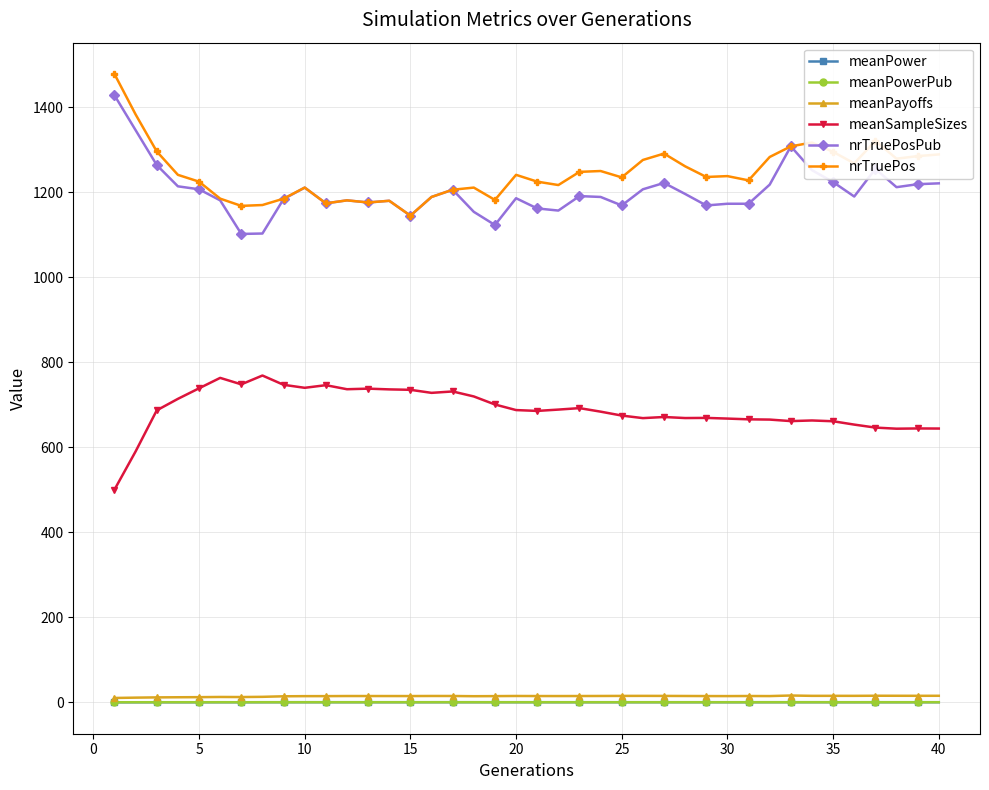

True or false: nrTruePos and meanPayoffs intersect in this chart.

False